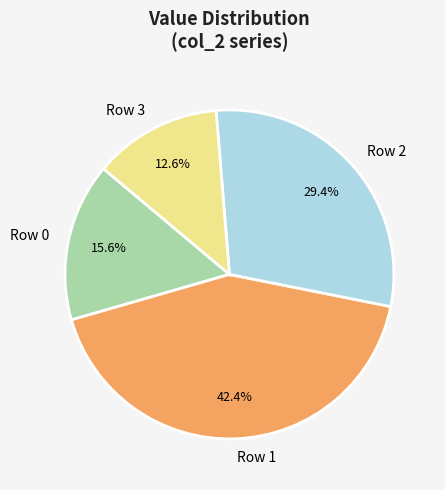

Which slice is the largest?

Row 1